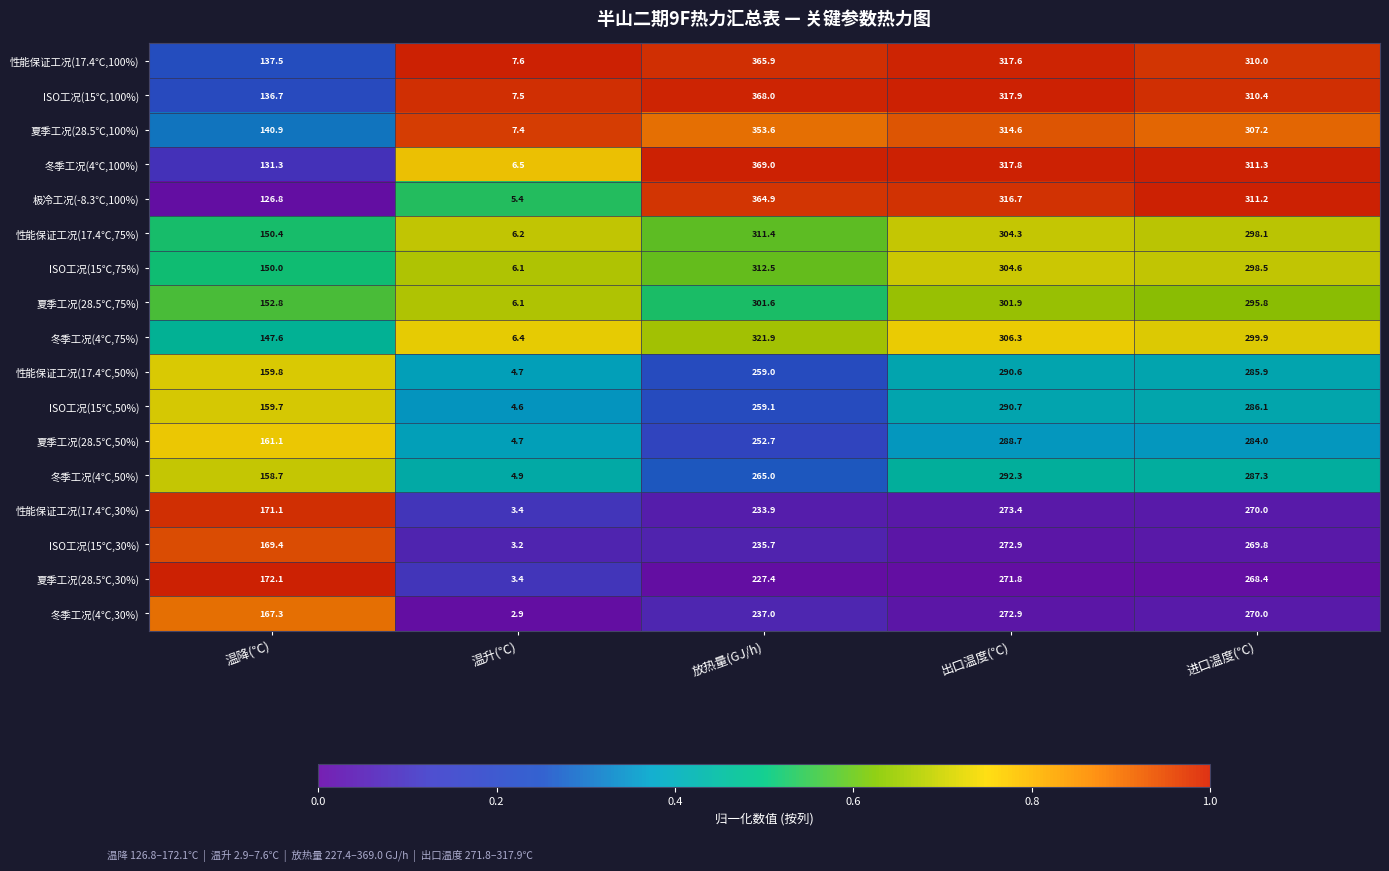

Rank the series at 温降(℃) from lowest to highest value.

极冷工况(-8.3℃,100%), 冬季工况(4℃,100%), ISO工况(15℃,100%), 性能保证工况(17.4℃,100%), 夏季工况(28.5℃,100%), 冬季工况(4℃,75%), ISO工况(15℃,75%), 性能保证工况(17.4℃,75%), 夏季工况(28.5℃,75%), 冬季工况(4℃,50%), ISO工况(15℃,50%), 性能保证工况(17.4℃,50%), 夏季工况(28.5℃,50%), 冬季工况(4℃,30%), ISO工况(15℃,30%), 性能保证工况(17.4℃,30%), 夏季工况(28.5℃,30%)